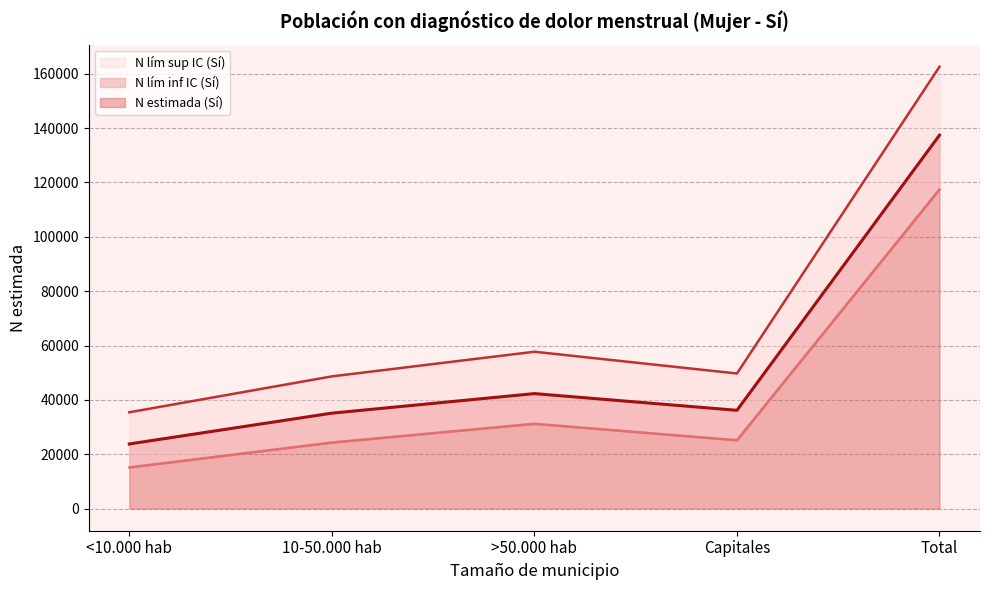

Which series has the largest total across all categories?

N lím sup IC (Sí)